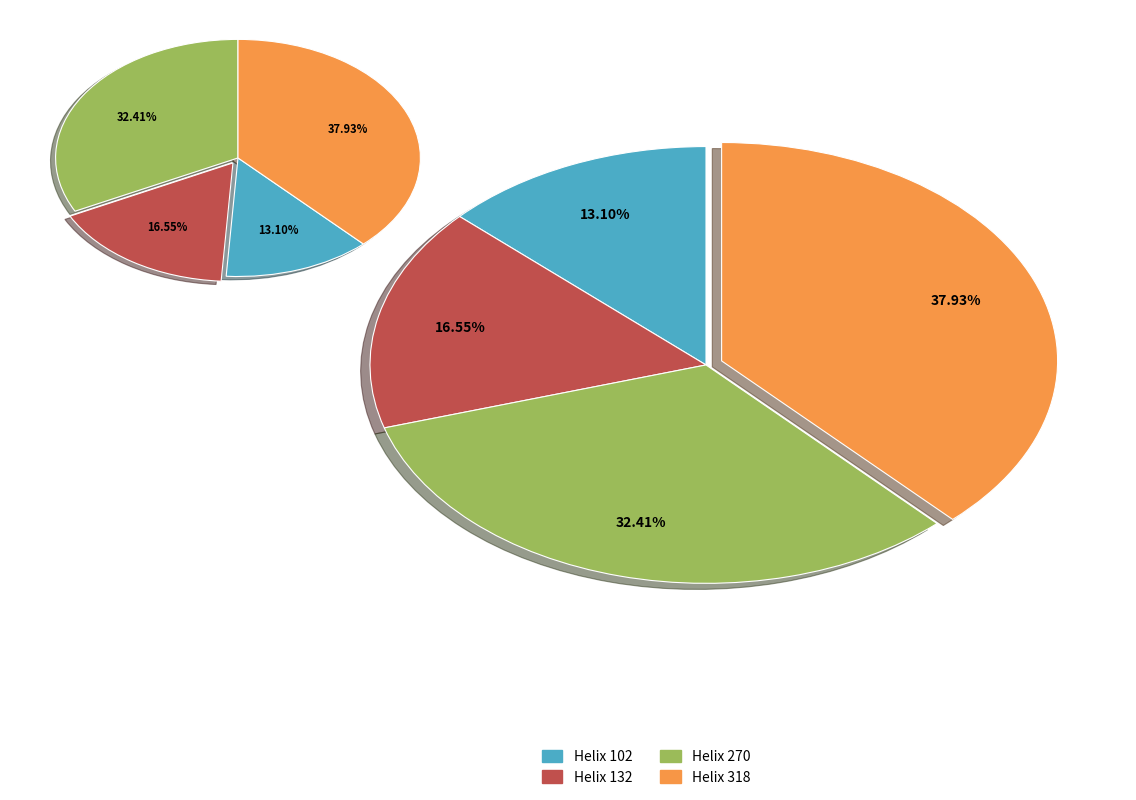

Is the sum of Helix 102 and Helix 132 greater than half?

No